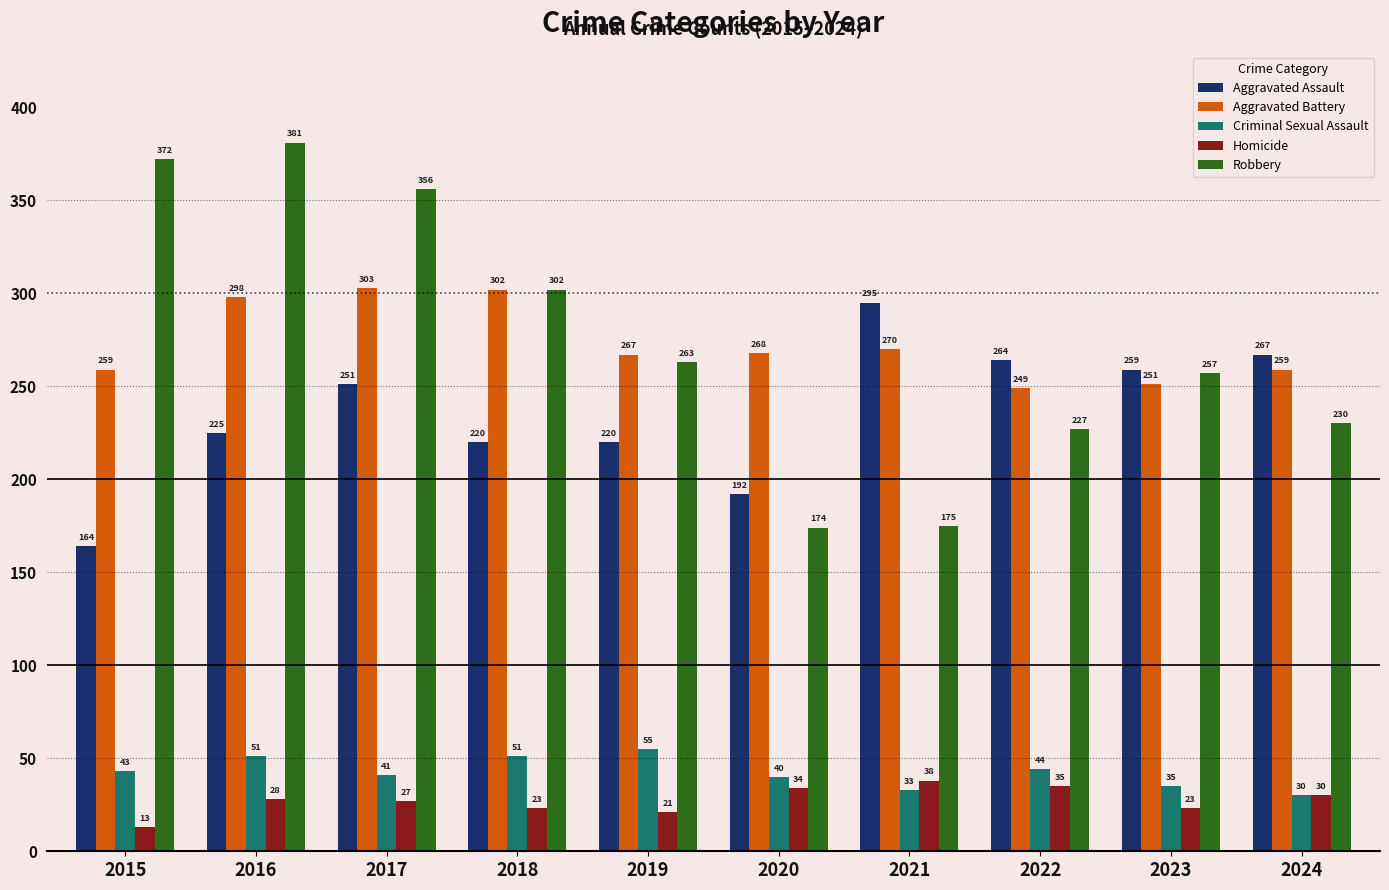

How many bars are there in each group?

5